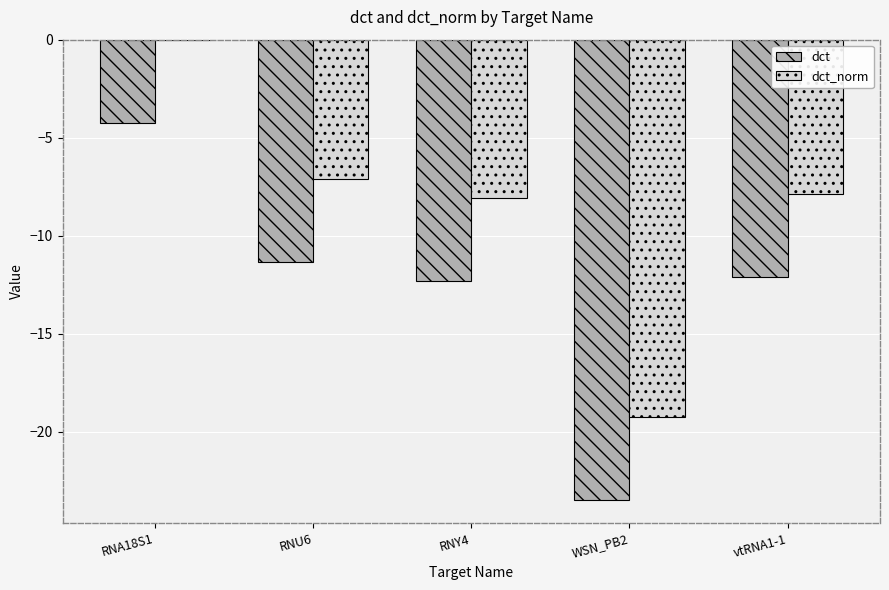

Which label corresponds to the largest value in the chart?

RNA18S1